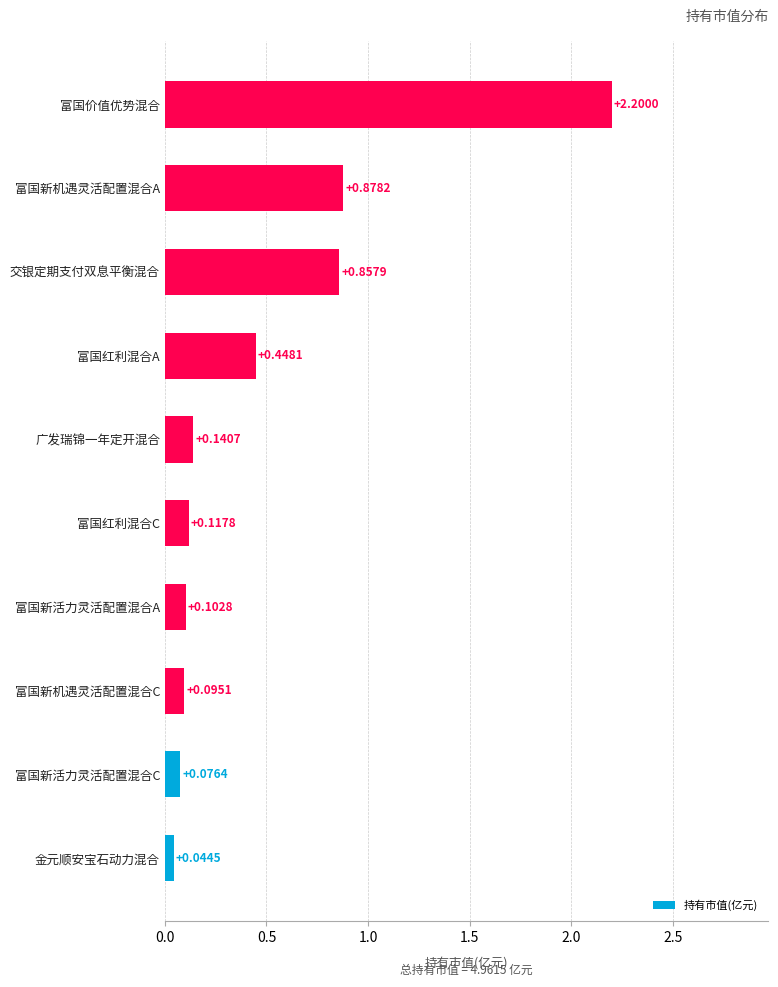

What is the average value?

0.5